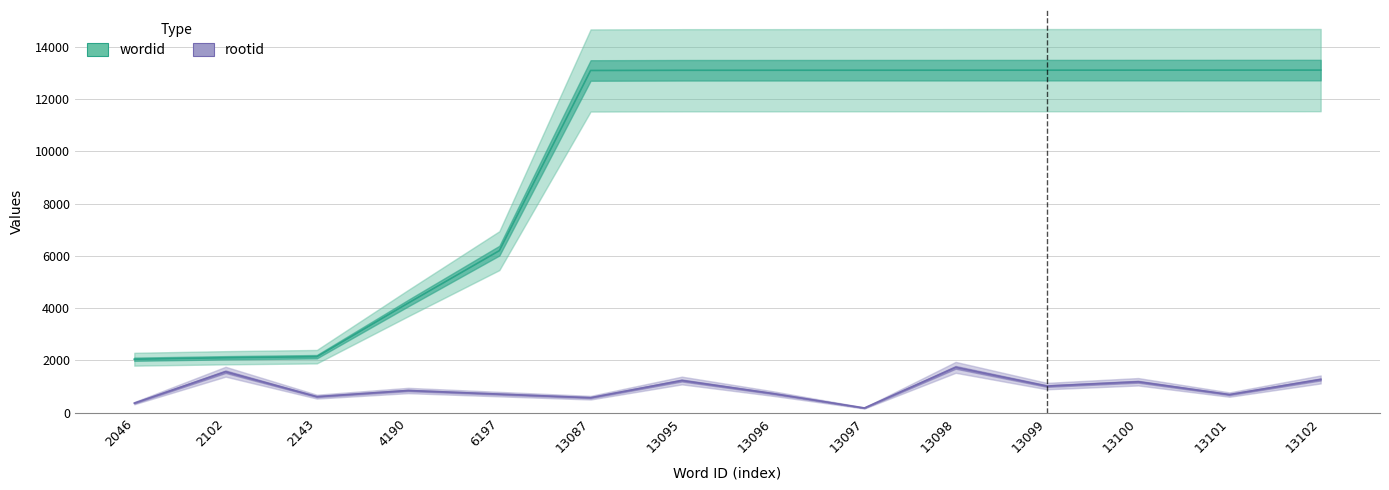

True or false: rootid has a value of 1019 at 13099.

True